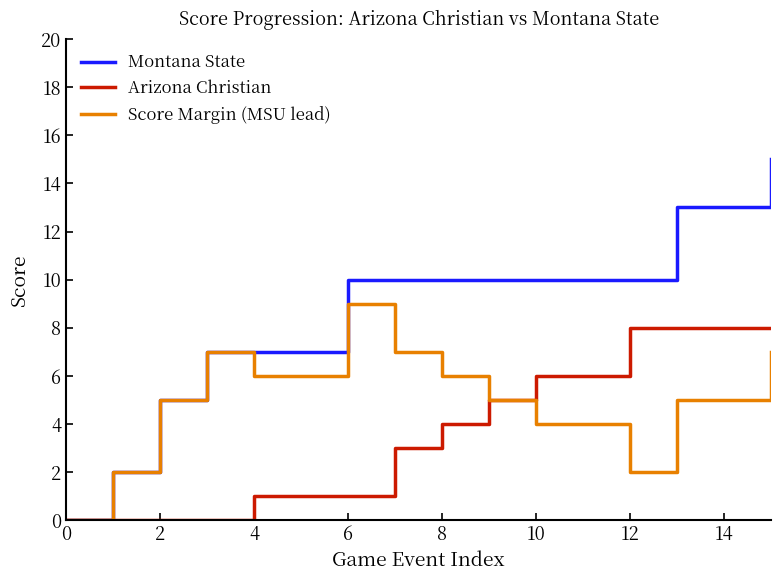

Reading left to right, what are all the values shown in this chart?

Montana State: 0	2	5	7	7	7	10	10	10	10	10	10	10	13	13	15
Arizona Christian: 0	0	0	0	1	1	1	3	4	5	6	6	8	8	8	8
Score Margin (MSU lead): 0	2	5	7	6	6	9	7	6	5	4	4	2	5	5	7